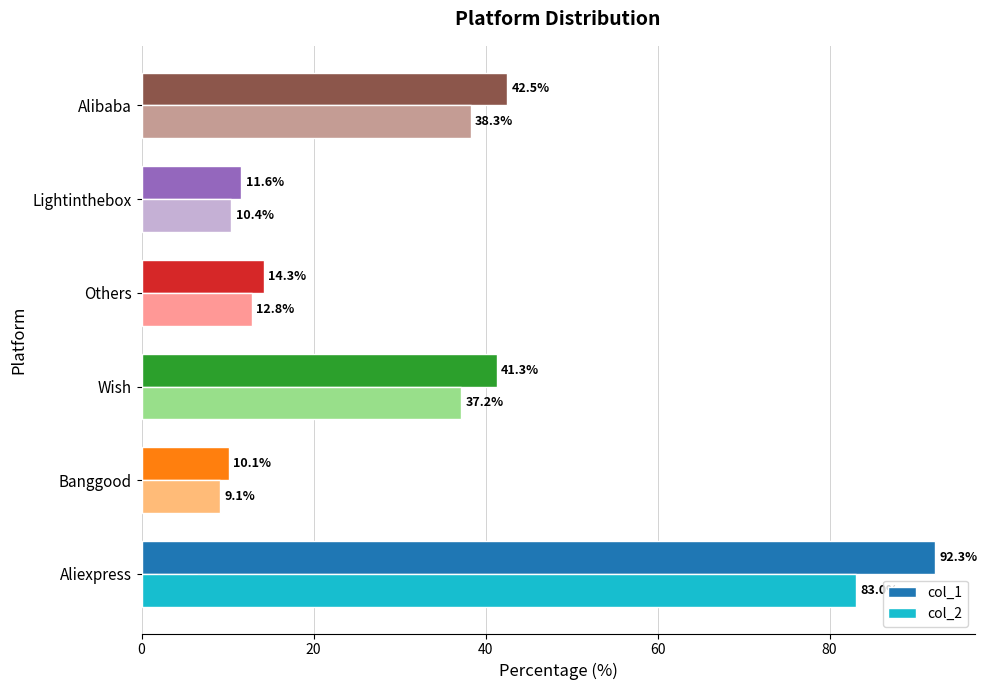

The value of col_2 at Others is 17.0. True or false?

False